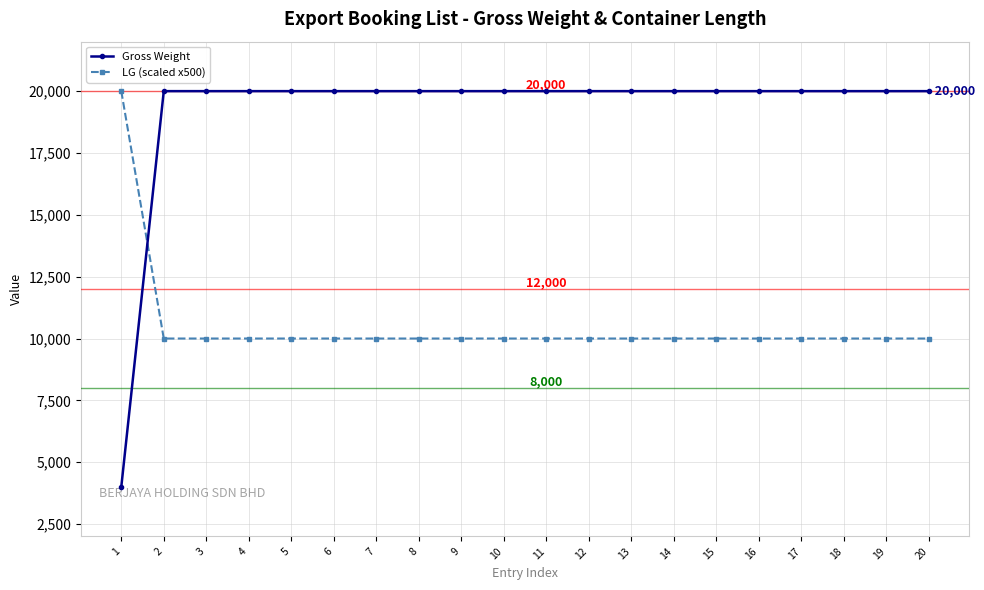

Which series ends up on top after the final intersection of LG (scaled x500) and Gross Weight?

Gross Weight